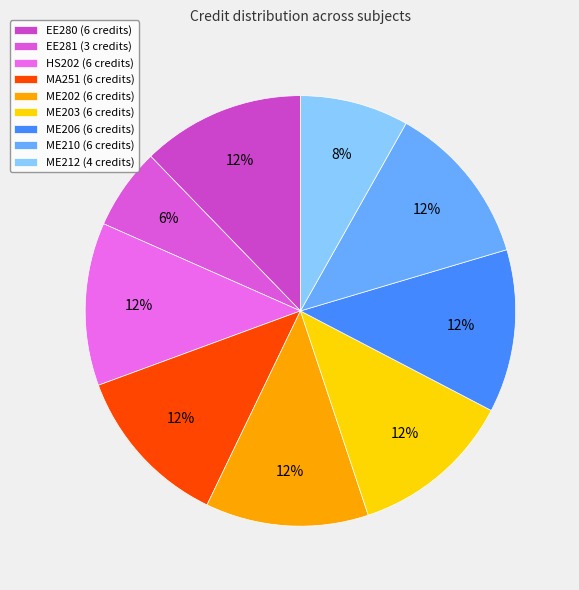

Is there a majority slice in this chart?

No